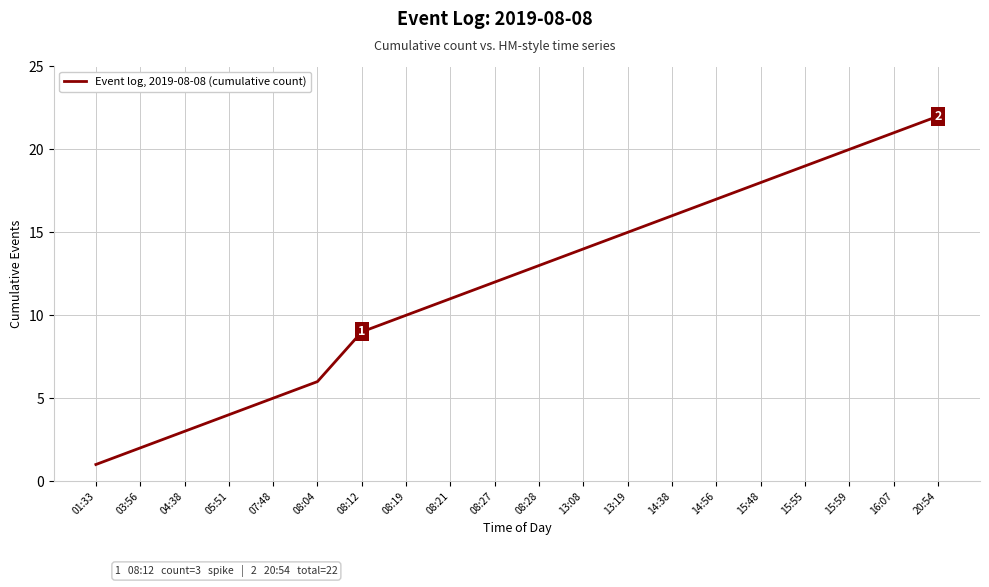

Rank the categories by value from highest to lowest.

20:54, 16:07, 15:59, 15:55, 15:48, 14:56, 14:38, 13:19, 13:08, 08:28, 08:27, 08:21, 08:19, 08:12, 08:04, 07:48, 05:51, 04:38, 03:56, 01:33